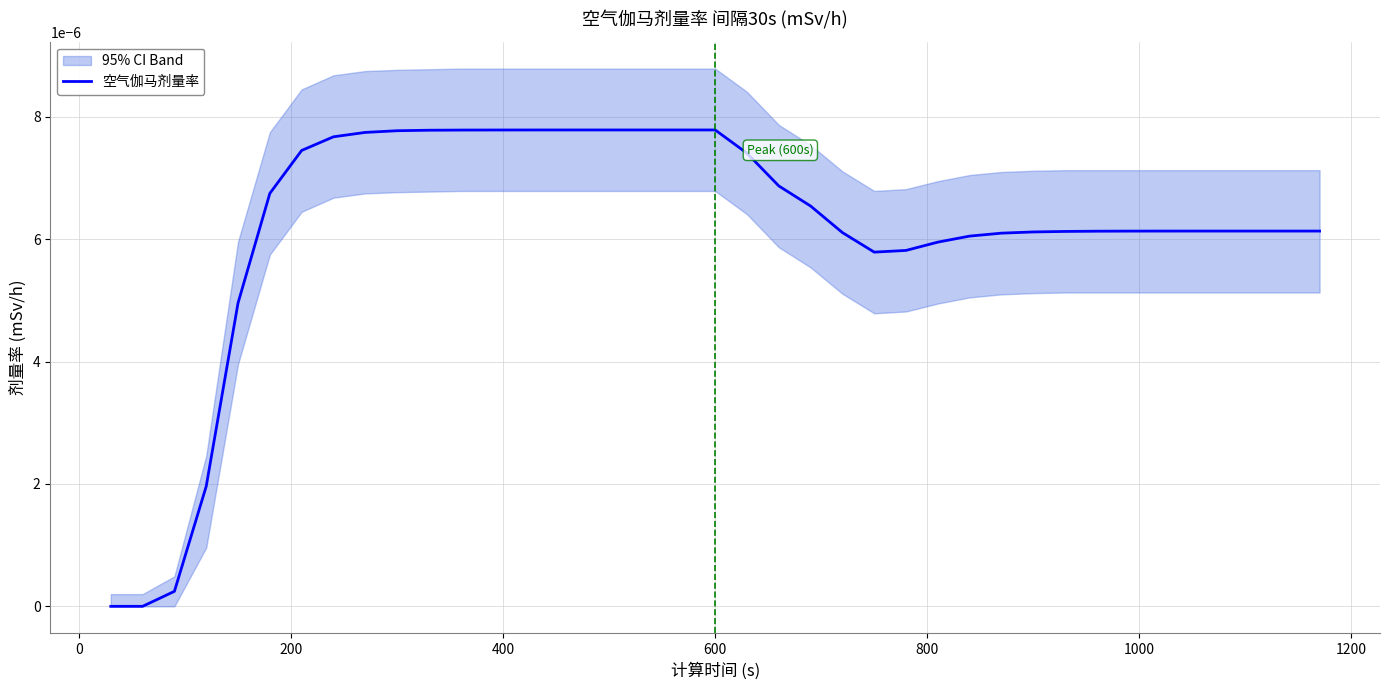

Does the chart have visible grid lines?

Yes